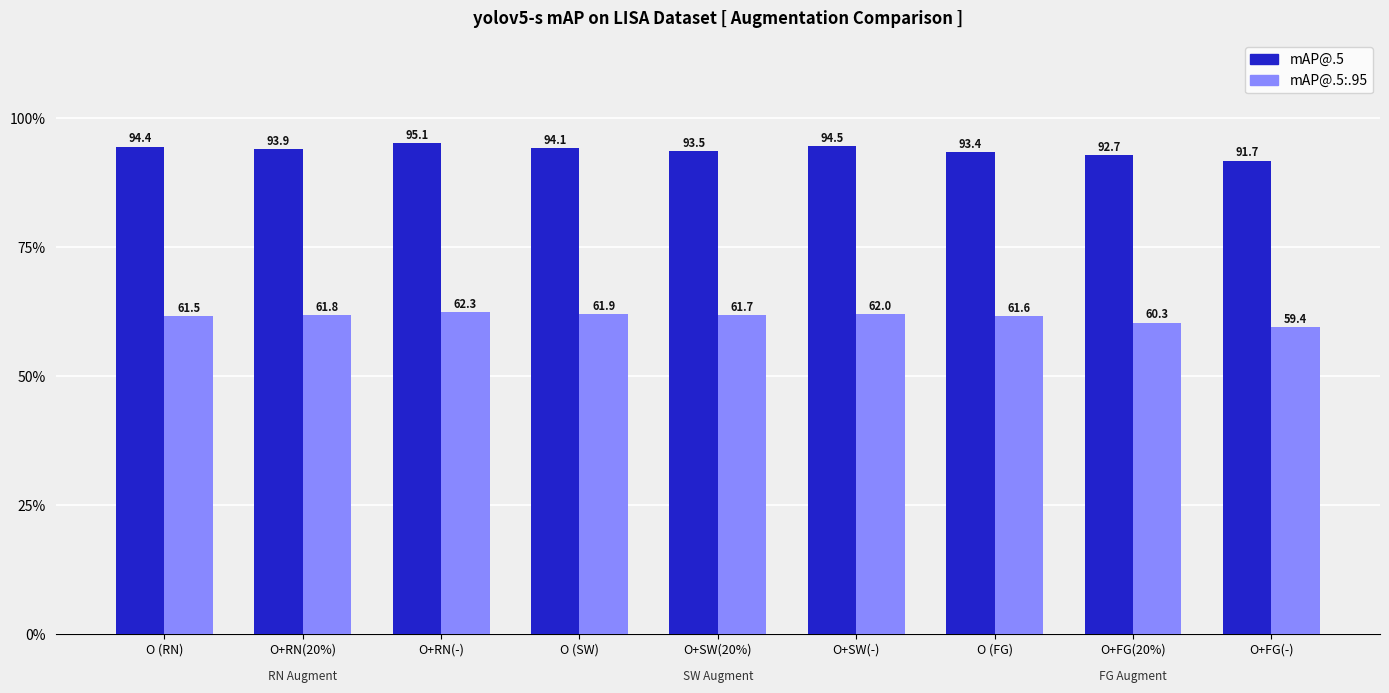

What is the total value across all series at O (FG)?

155.0